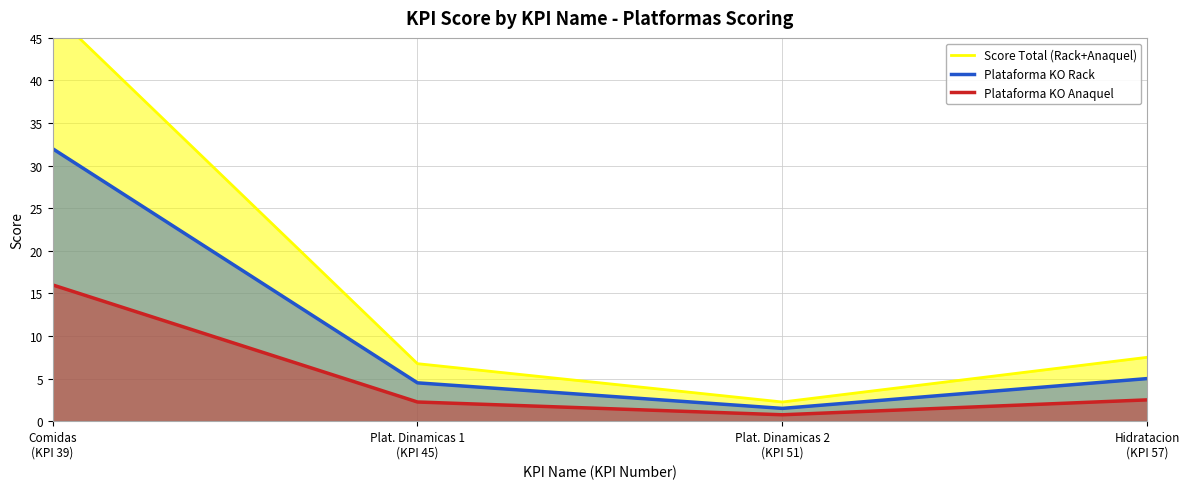

What is the maximum value for Score Total (Rack+Anaquel)?

48.0